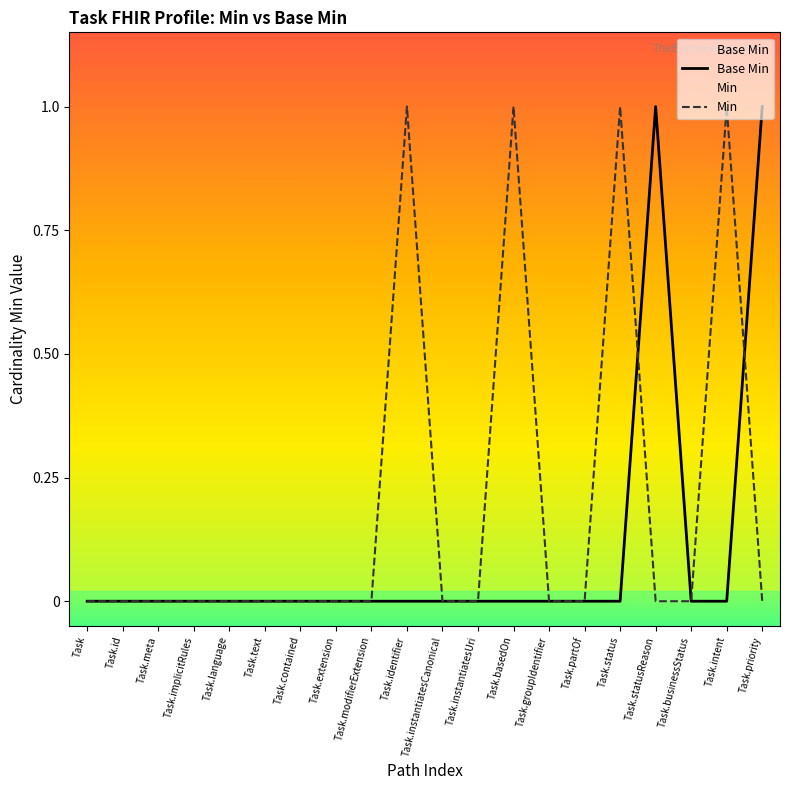

Reading right to left, extract all data points from this chart.

Task.priority=1	Task.intent=0	Task.businessStatus=0	Task.statusReason=1	Task.status=0	Task.partOf=0	Task.groupIdentifier=0	Task.basedOn=0	Task.instantiatesUri=0	Task.instantiatesCanonical=0	Task.identifier=0	Task.modifierExtension=0	Task.extension=0	Task.contained=0	Task.text=0	Task.language=0	Task.implicitRules=0	Task.meta=0	Task.id=0	Task=0